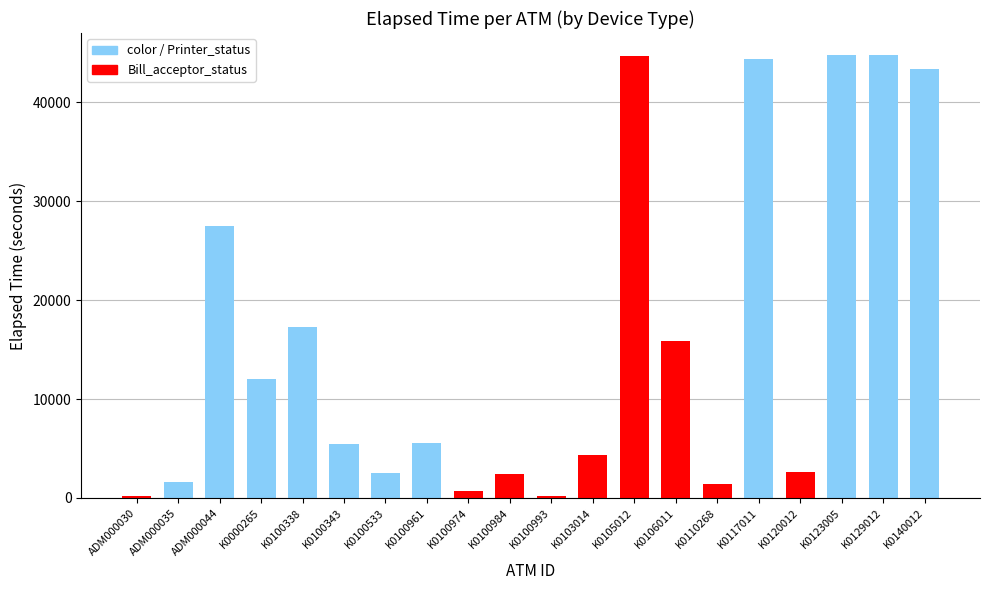

Which category has the lowest value across all series?

ADM000030